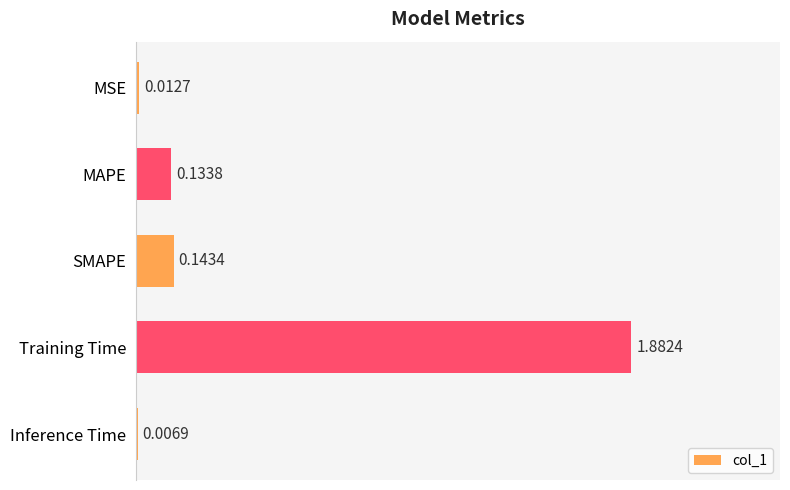

Are the bars horizontal?

Yes